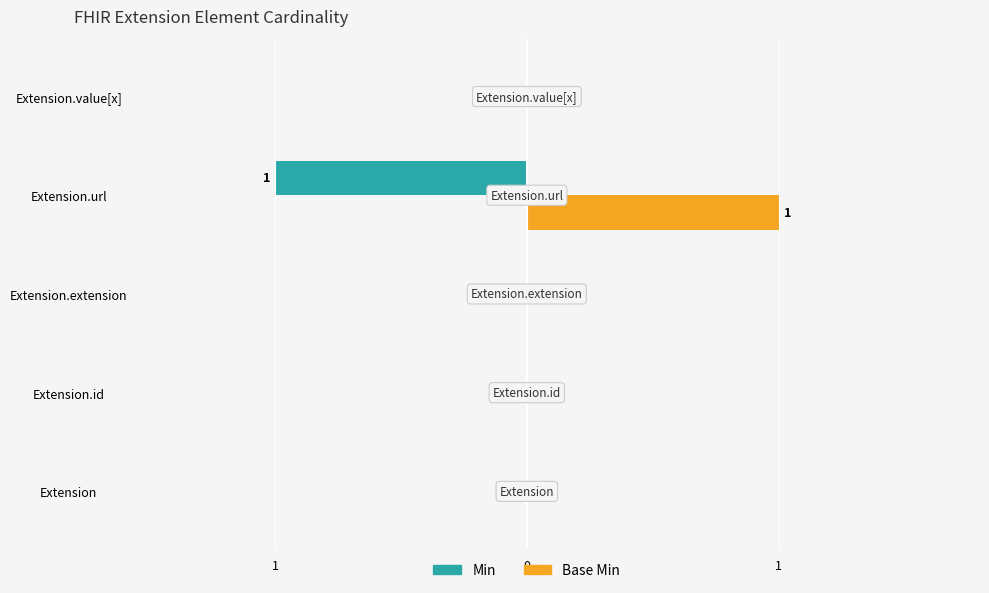

What are all the series names shown in the legend?

Min, Base Min